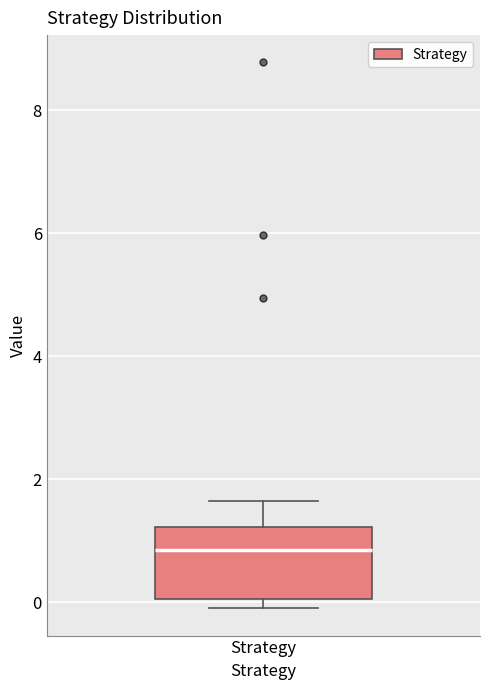

Where does the upper whisker of the box for Strategy end on the y-axis? The values are not printed on the chart, so give them approximately, as read against the axis.

1.6